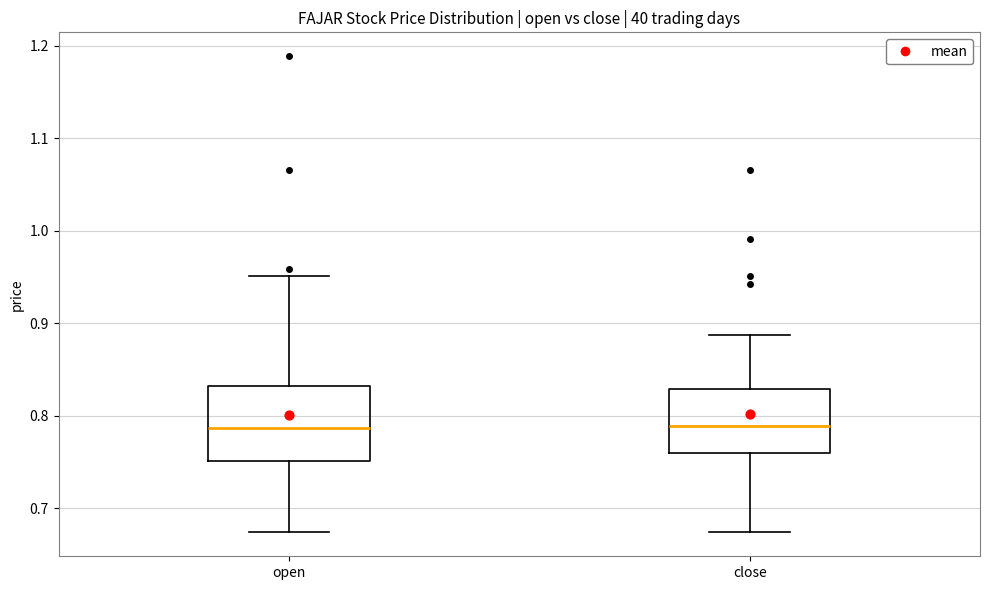

Where does the upper whisker of the box for open end on the y-axis? The values are not printed on the chart, so give them approximately, as read against the axis.

0.95